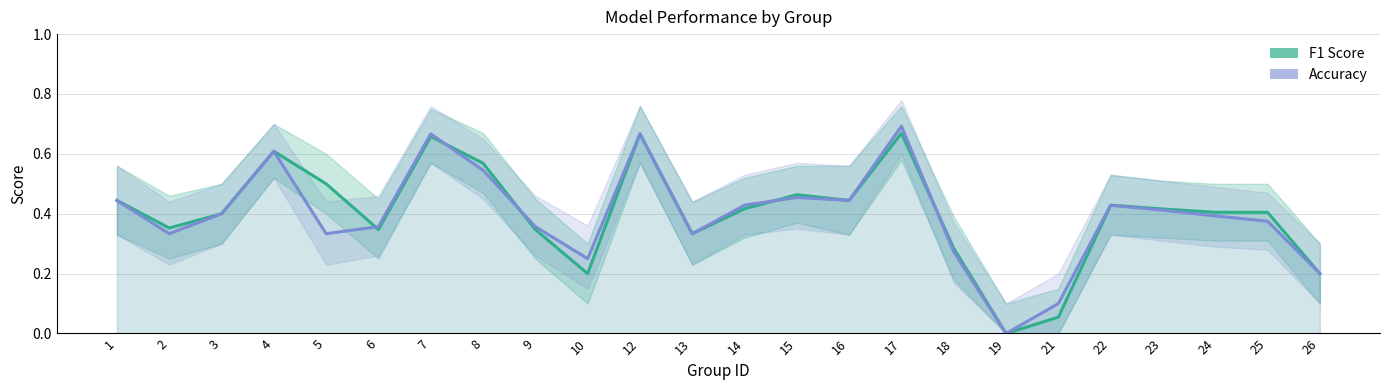

Reading left to right, what are all the values shown in this chart?

F1 Score: 0.4	0.4	0.4	0.6	0.5	0.3	0.7	0.6	0.3	0.2	0.7	0.3	0.4	0.5	0.4	0.7	0.3	0.0	0.1	0.4	0.4	0.4	0.4	0.2
Accuracy: 0.4	0.3	0.4	0.6	0.3	0.4	0.7	0.5	0.4	0.2	0.7	0.3	0.4	0.5	0.4	0.7	0.3	0.0	0.1	0.4	0.4	0.4	0.4	0.2